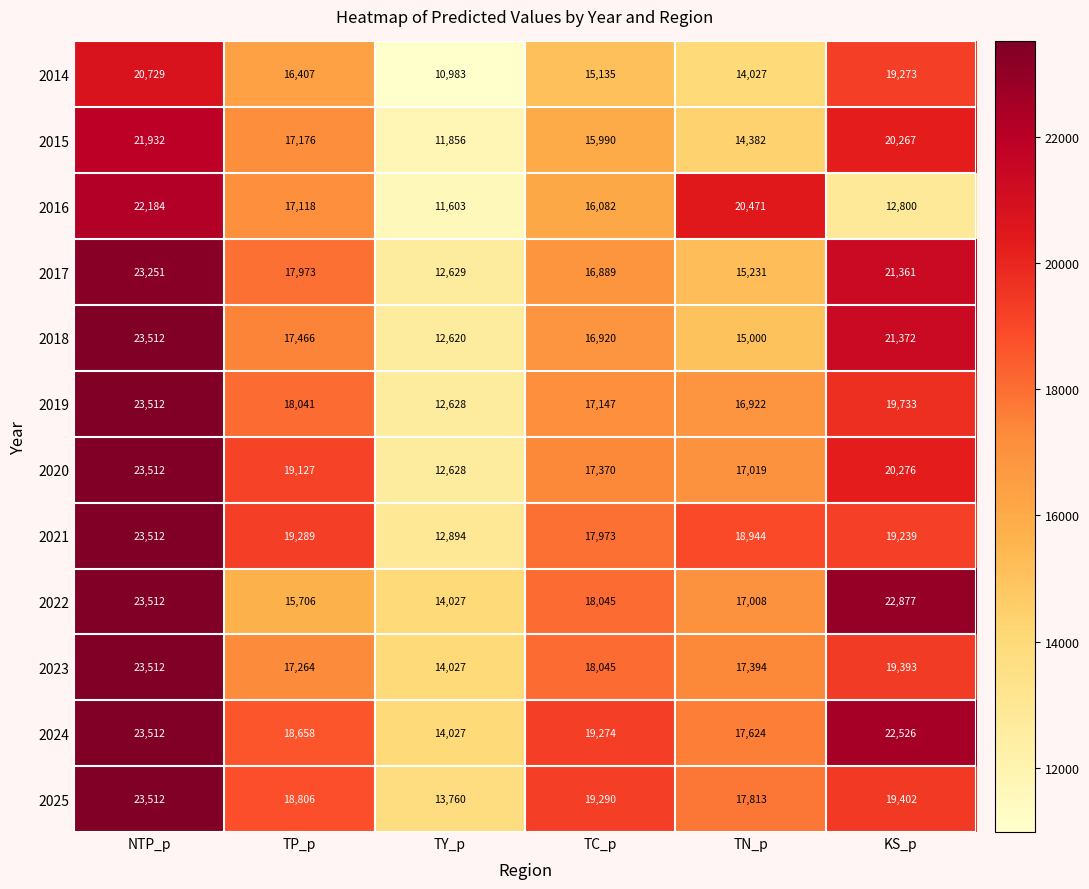

The value of 2021 at TP_p is 29370. True or false?

False